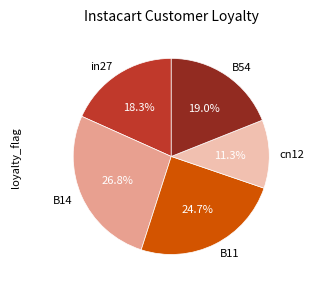

To the nearest percent, what is the difference between the largest and smallest slice percentages?

15%